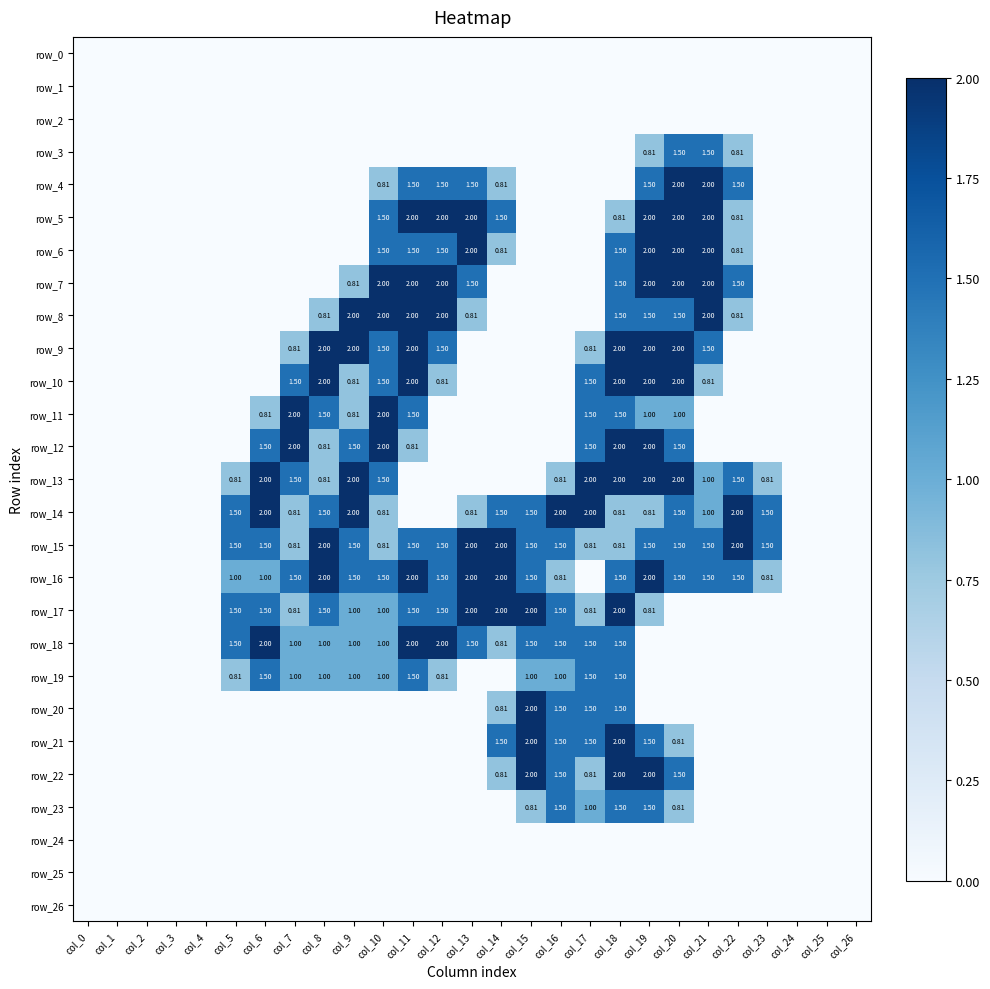

Which category has the highest value across all series?

col_20